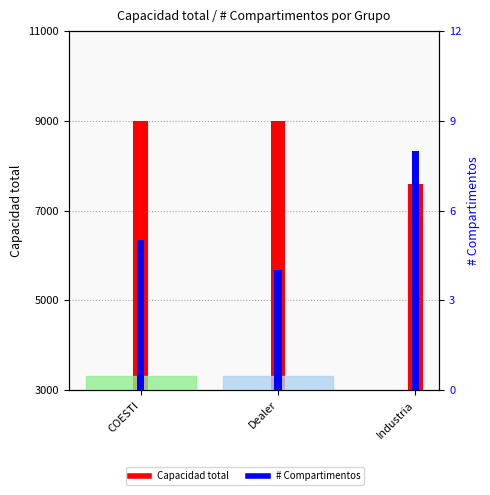

Rank the series by their average value, from lowest to highest.

# Compartimentos, Capacidad total